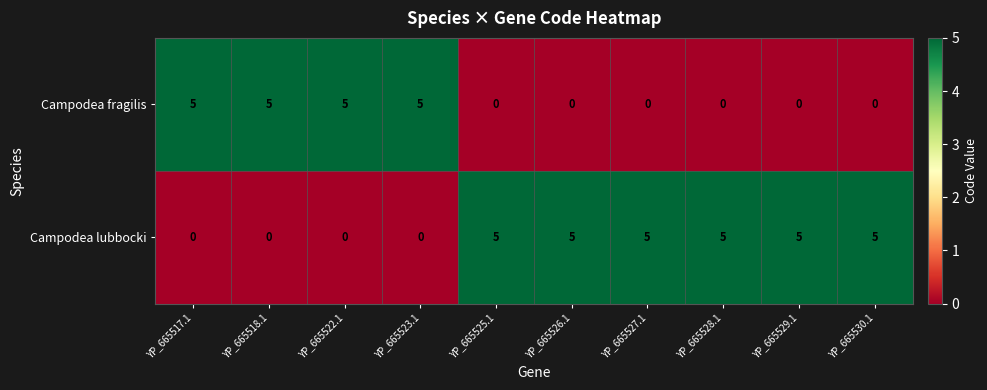

The value of Campodea lubbocki at YP_665528.1 is 5. True or false?

True